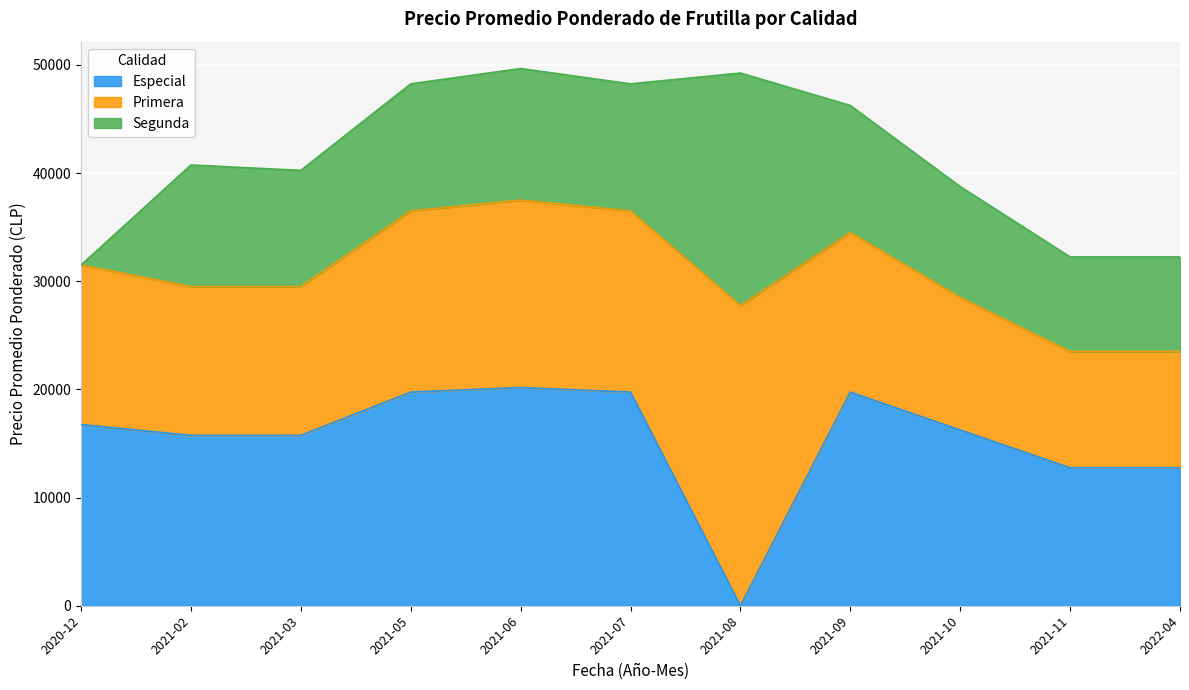

Does the chart display data point markers on the line(s)?

No